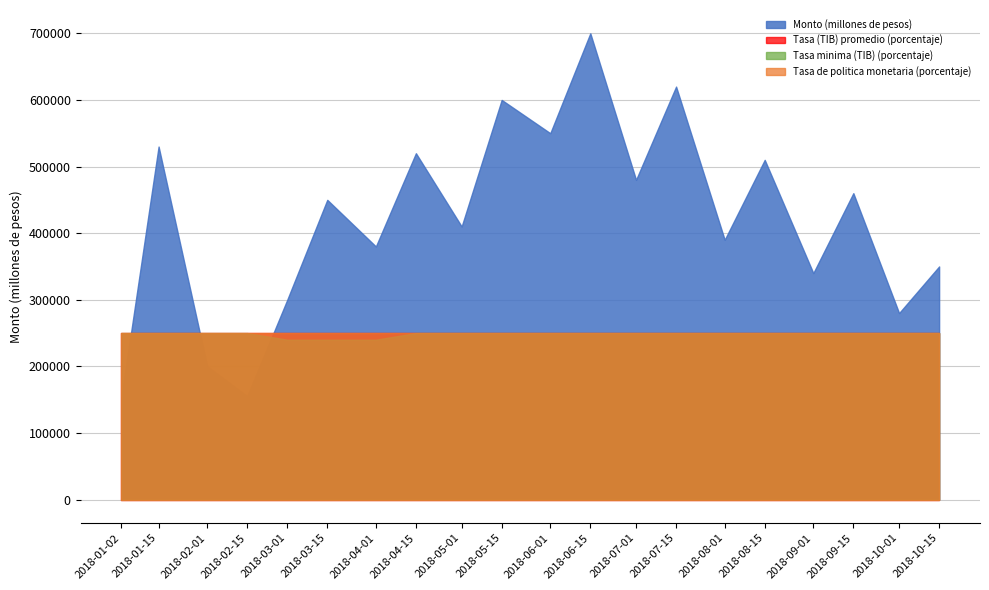

The Tasa (TIB) promedio (porcentaje) series shows 1.3 at 15-04-2018. True or false?

False